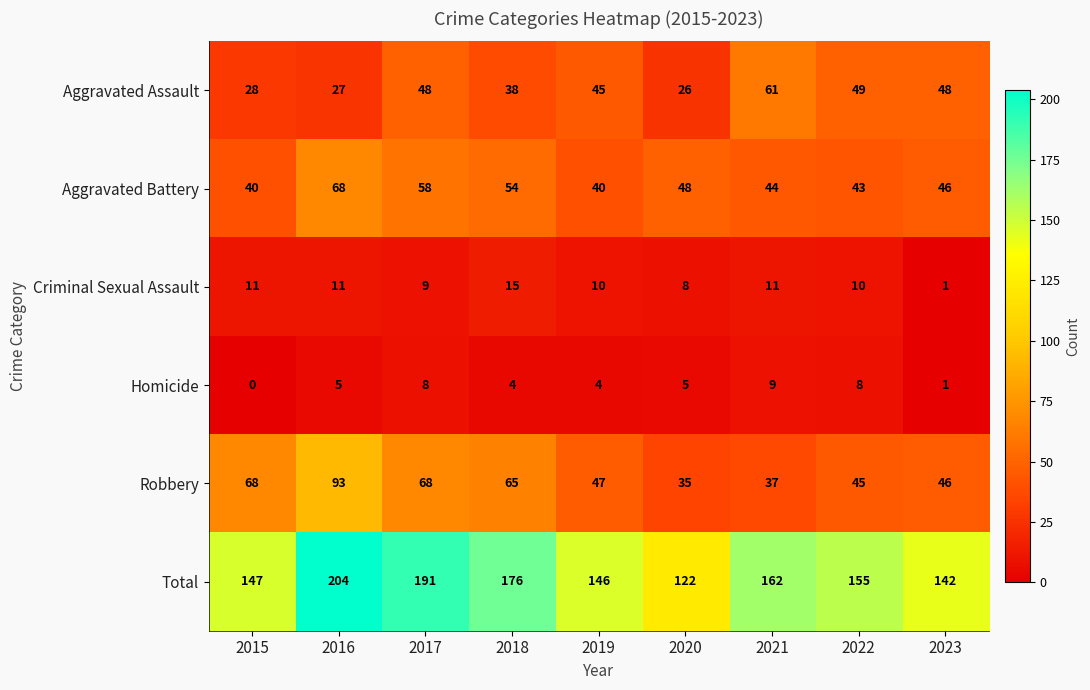

True or false: Aggravated Battery has a value of 16 at 2021.

False